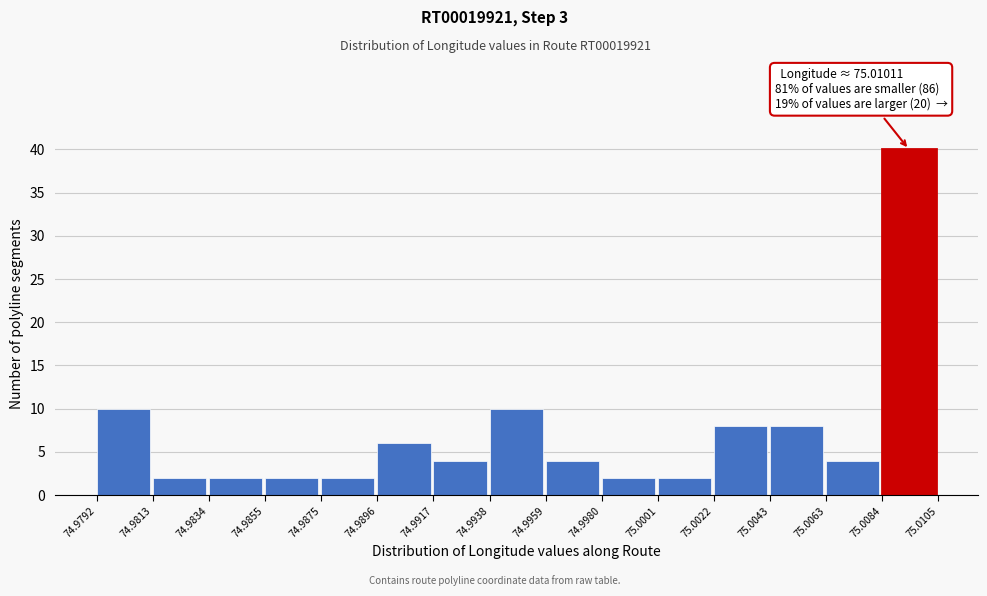

Which range on the x-axis has the tallest bar?

75.0084 to 75.0105